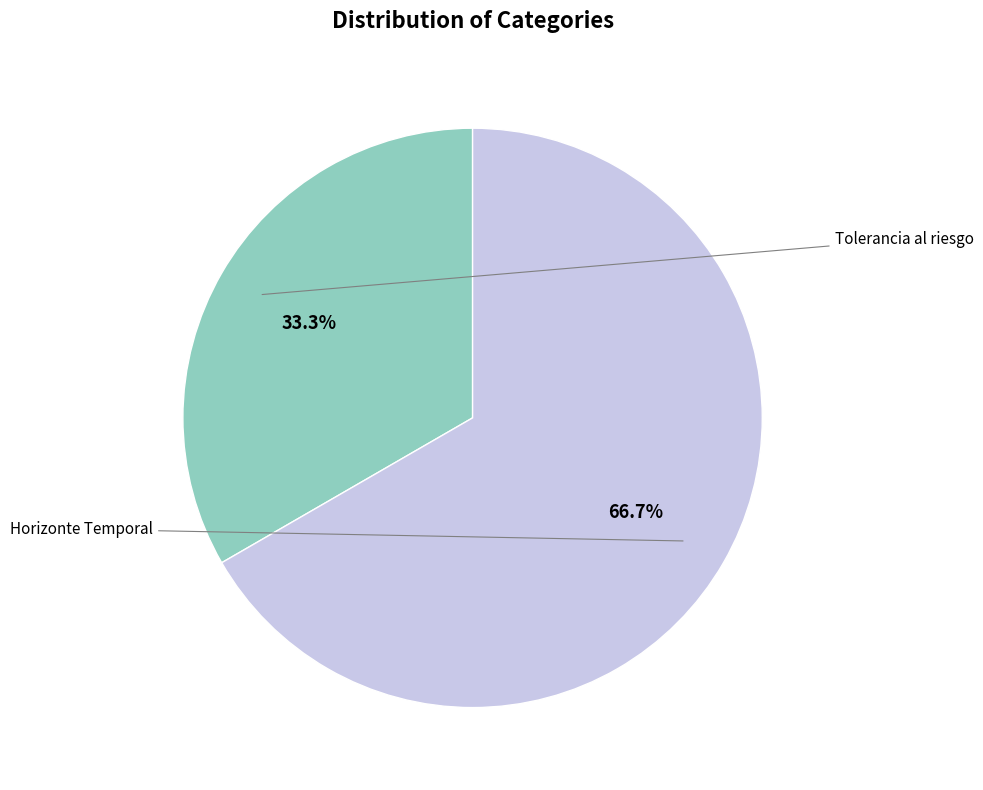

Which slice represents more than half of the pie?

Horizonte Temporal